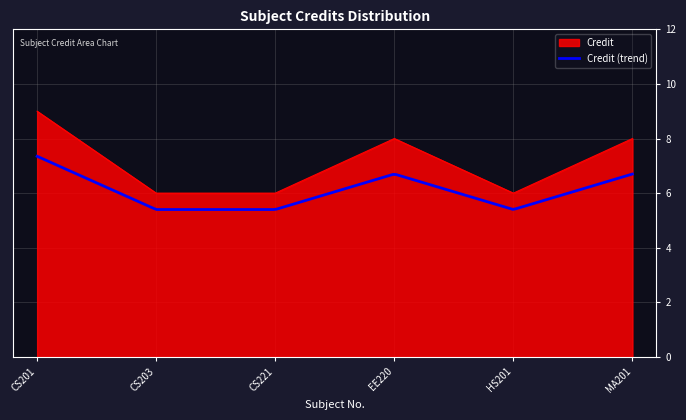

What value does the data have at MA201?

8